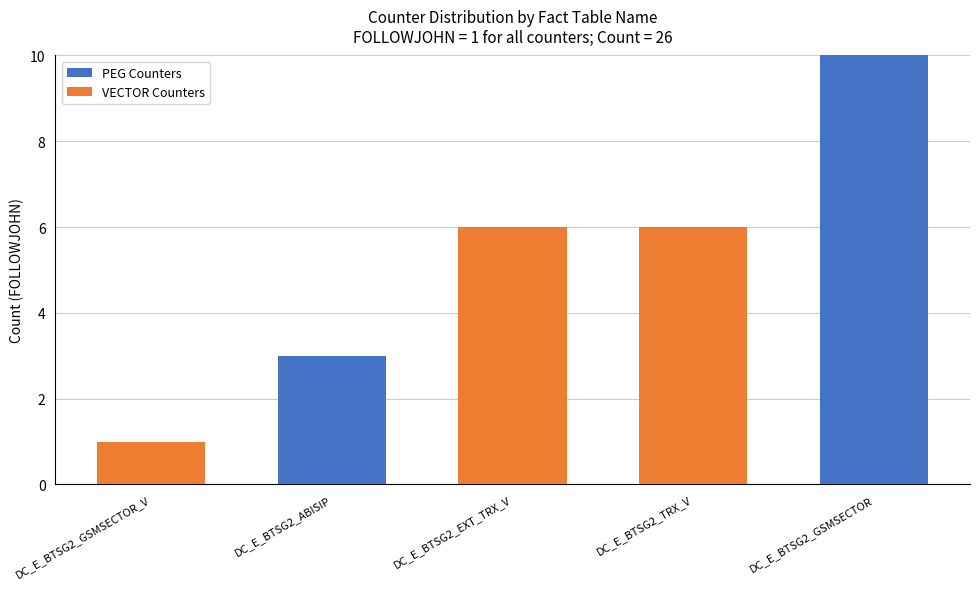

What is the sum of all PEG Counters values?

13